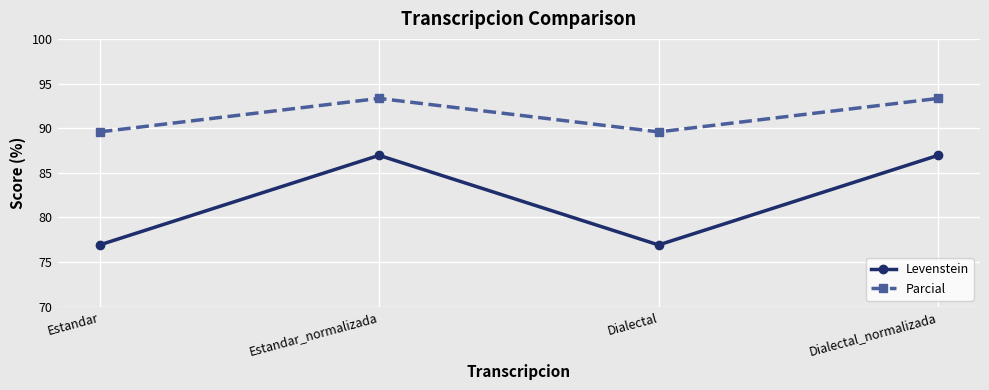

Reading left to right, what are all the values shown in this chart?

Levenstein: Estandar=76.9	Estandar_normalizada=87.0	Dialectal=76.9	Dialectal_normalizada=87.0
Parcial: Estandar=89.6	Estandar_normalizada=93.3	Dialectal=89.6	Dialectal_normalizada=93.3